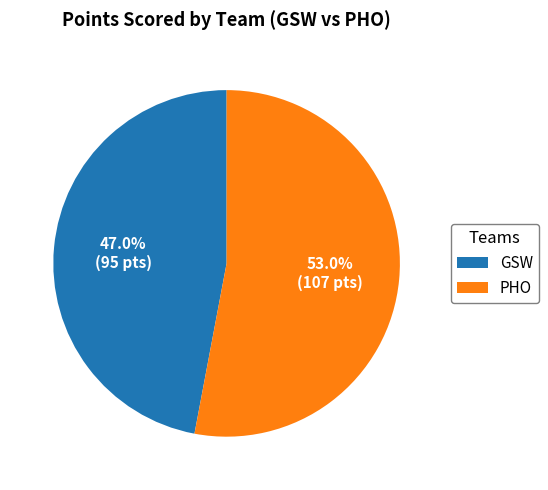

Which slice is the smallest?

GSW